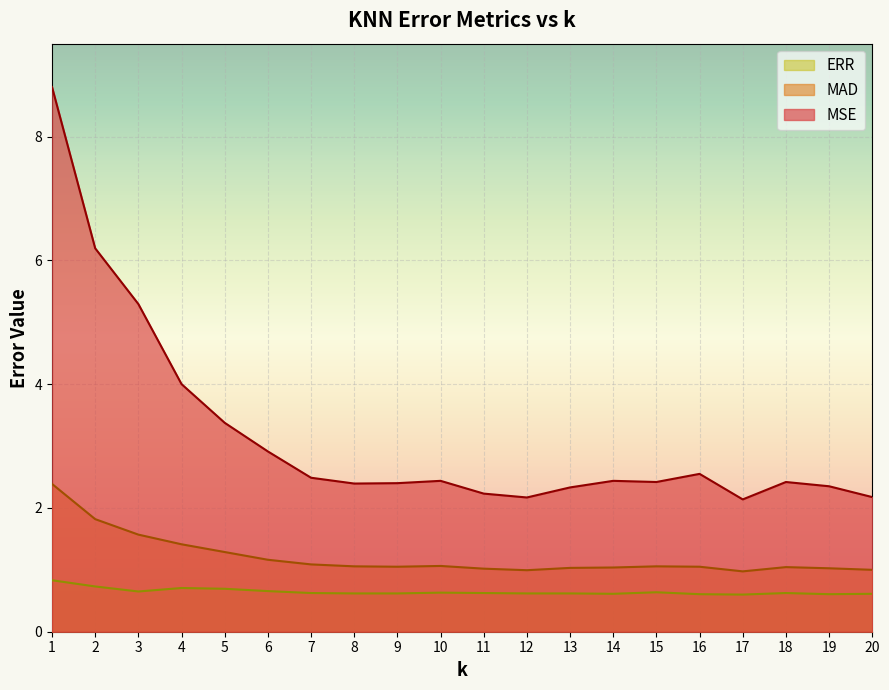

At which category does MSE reach its first local peak?

10